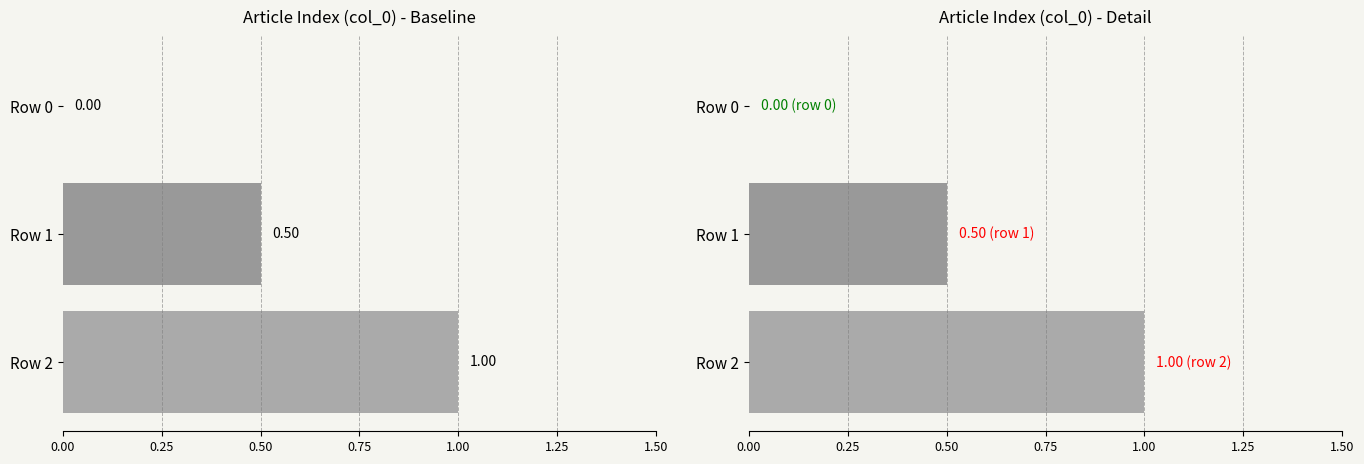

The chart shows a value of 0.0 at Row 0. True or false?

True